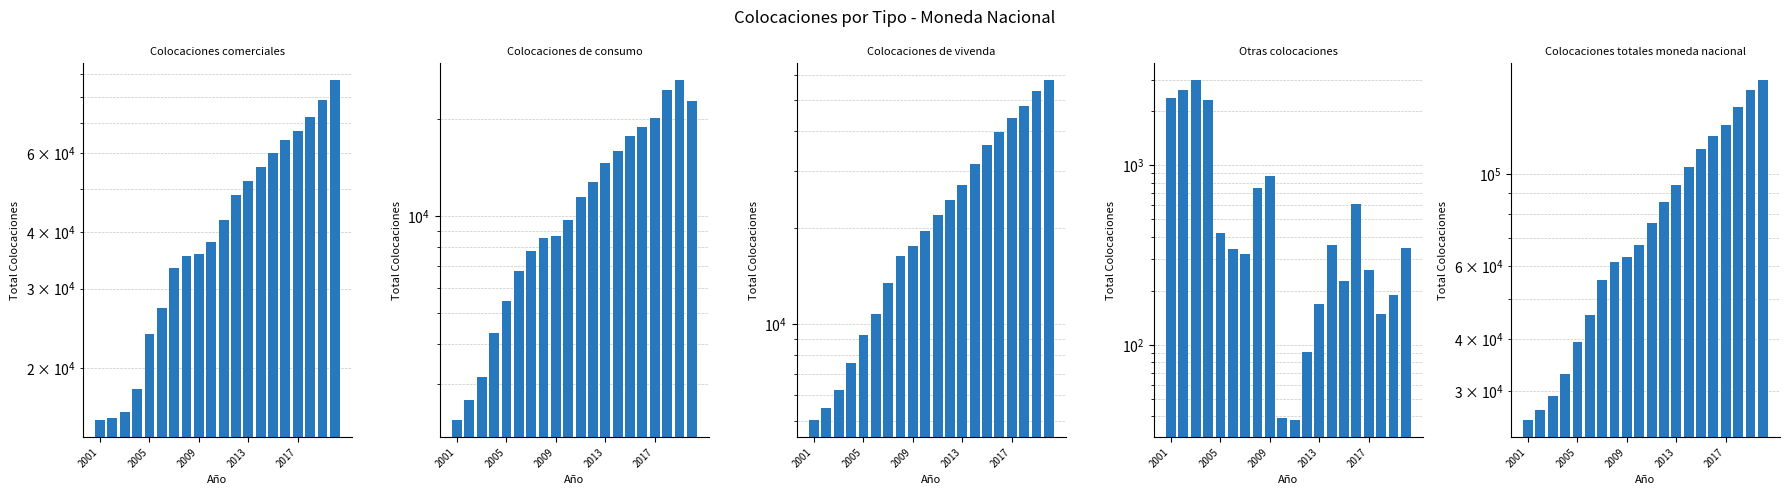

The Colocaciones comerciales series shows 35863 at 2009. True or false?

True